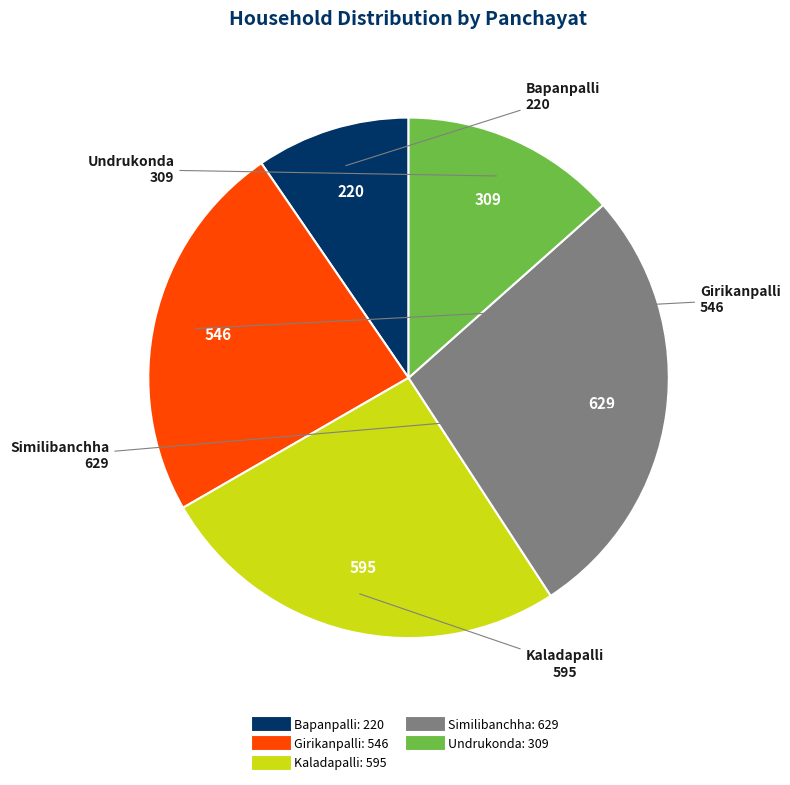

Is it true that Undrukonda is 23% of the pie?

False